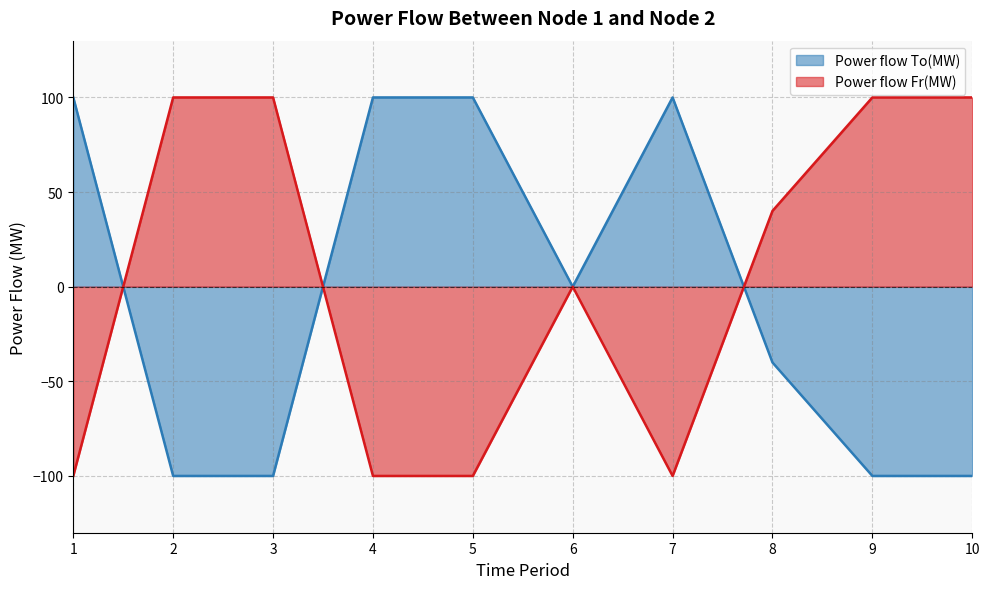

What is the value of the Power flow Fr(MW) point at the 7th from the left?

-100.0